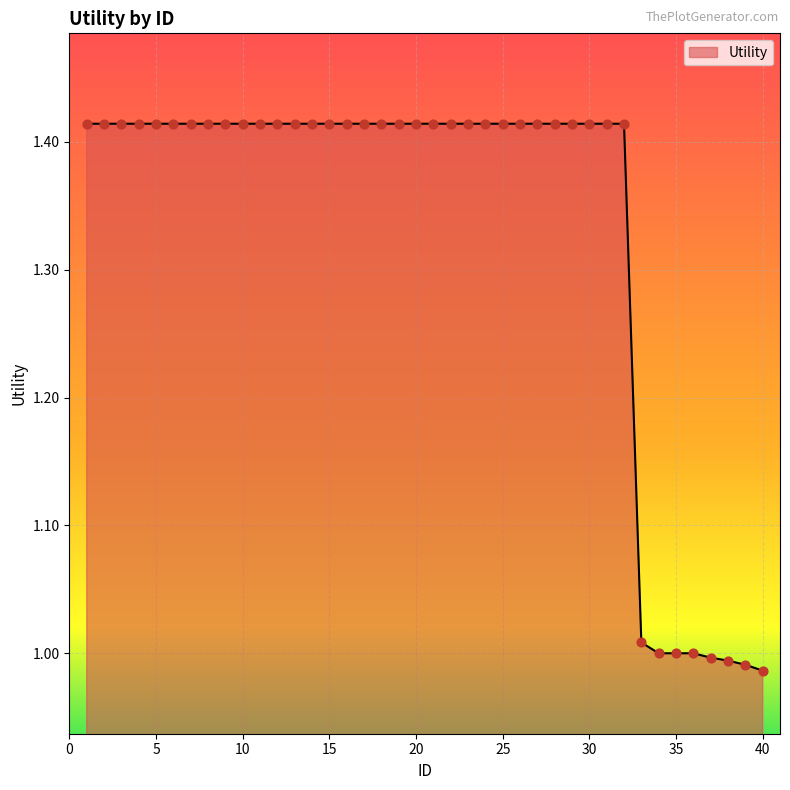

What is the difference between the maximum and minimum values?

0.4